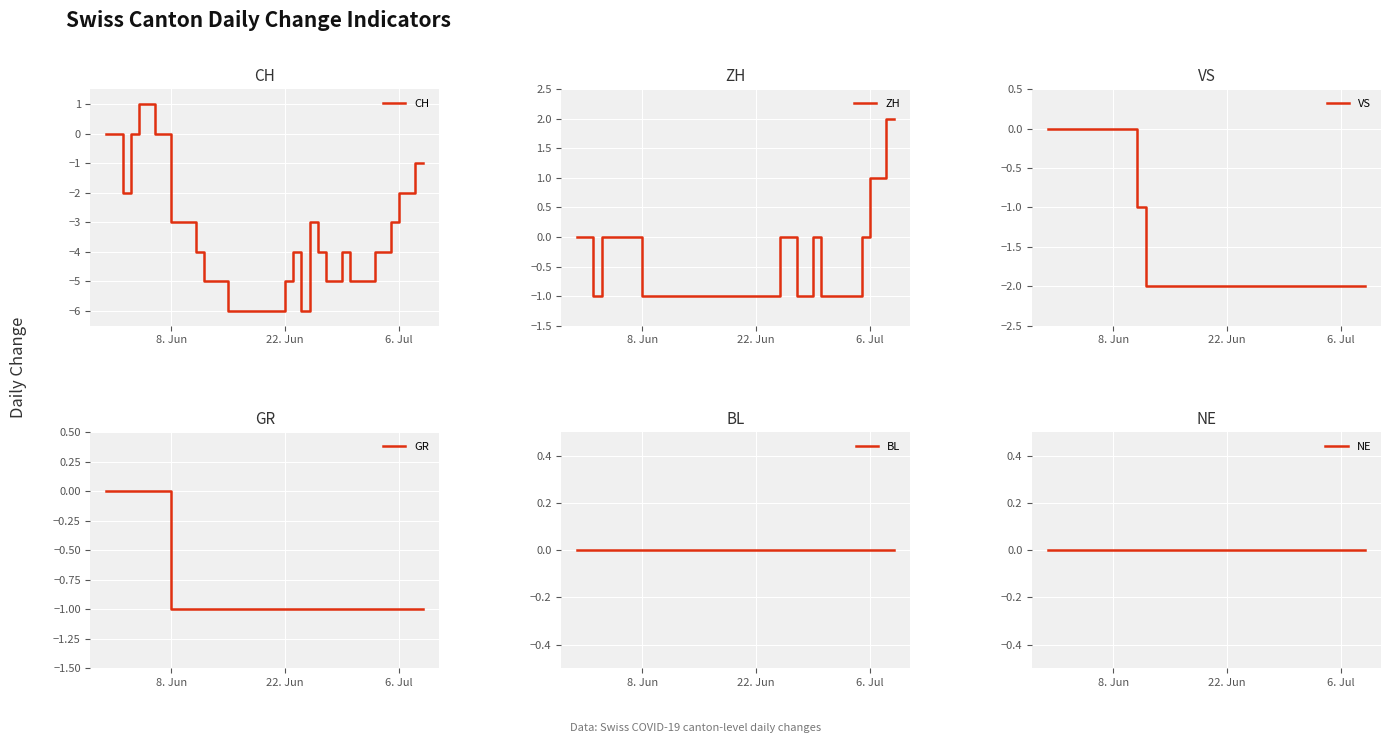

What is the label of the 9th point from the left?

8. Jun